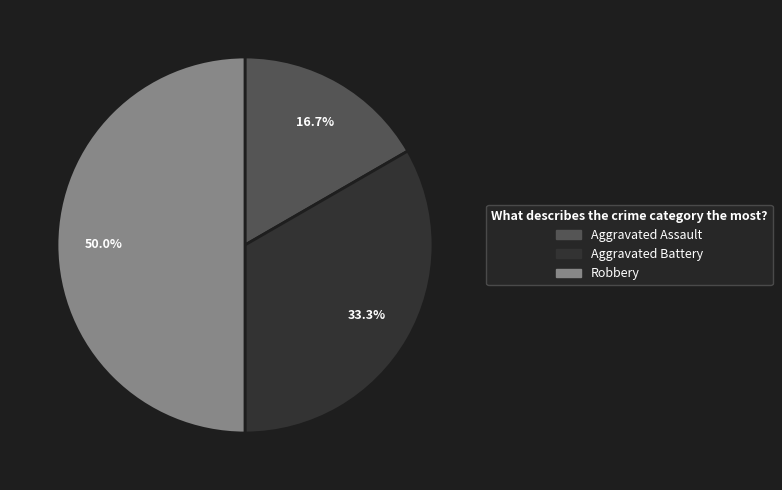

How much of the chart is everything except Aggravated Battery?

66.7%